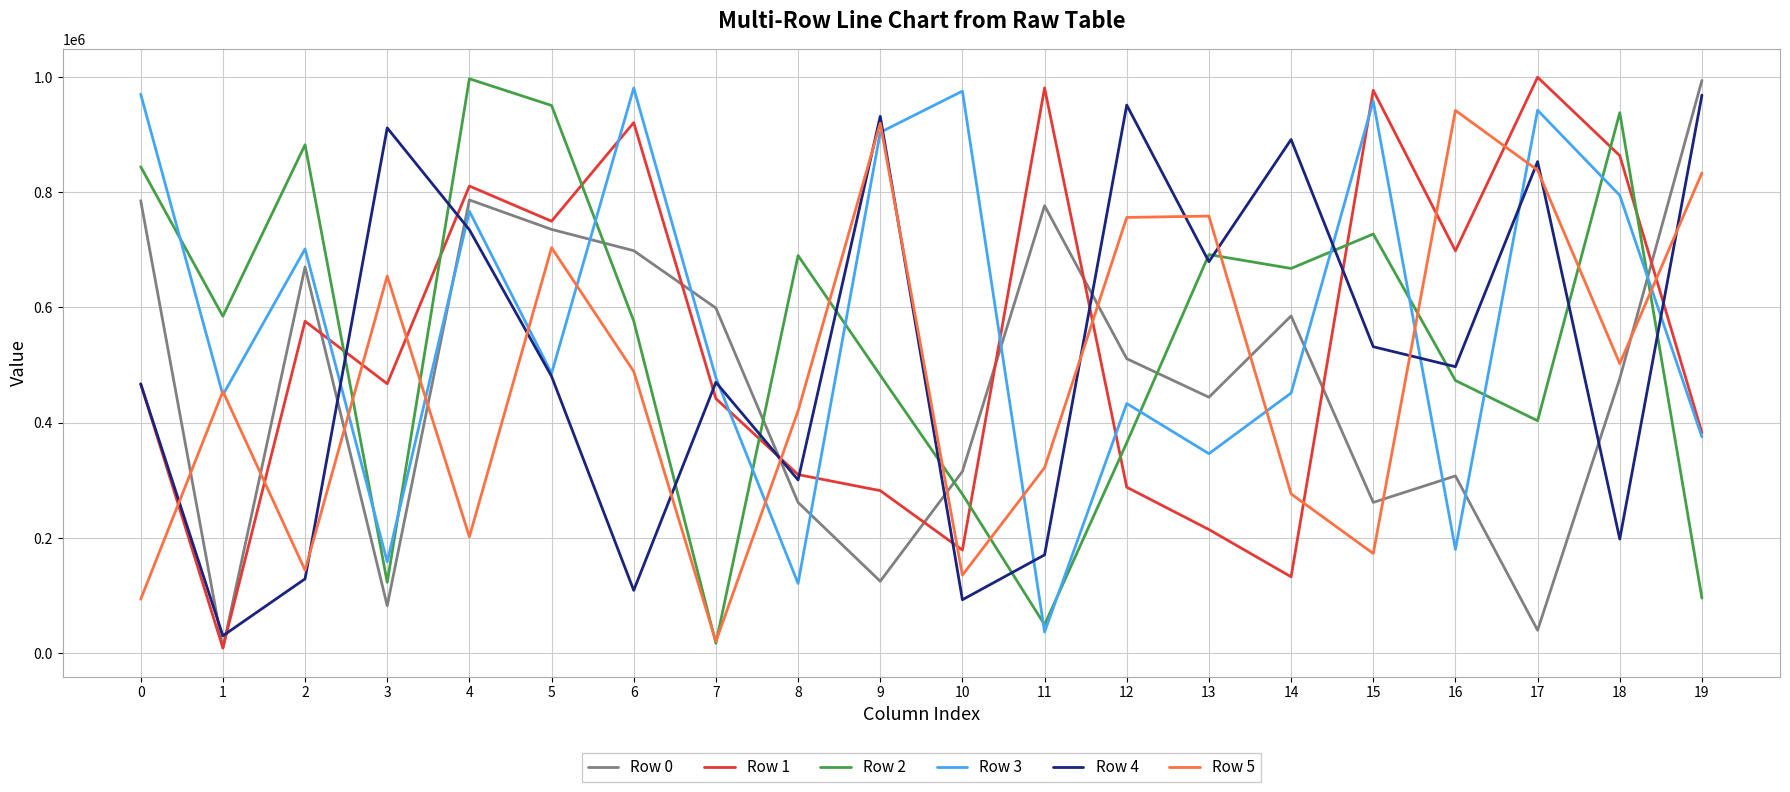

Does the chart have visible grid lines?

Yes